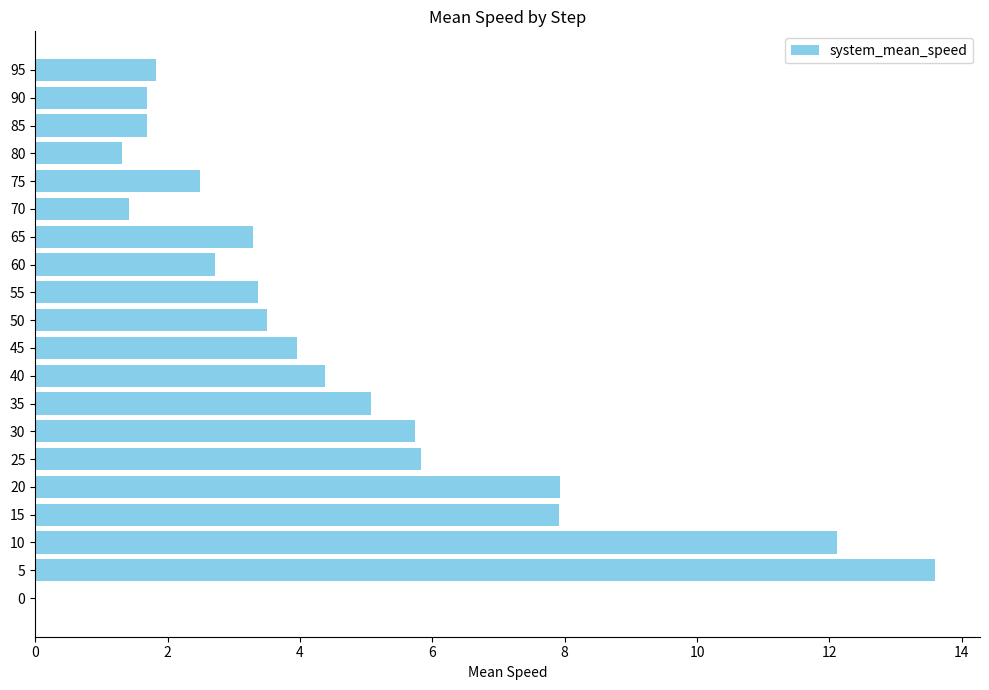

What is the change in value from 60 to 95?

-0.9